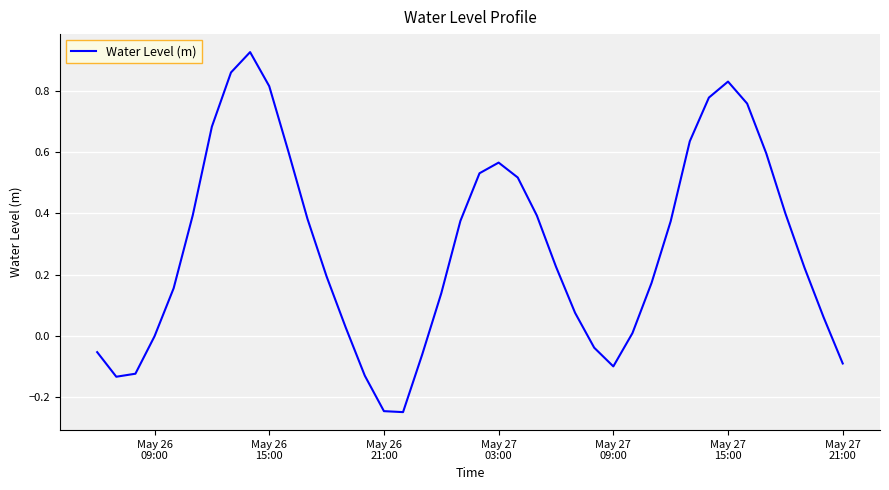

What is the difference between the maximum and minimum values?

1.2